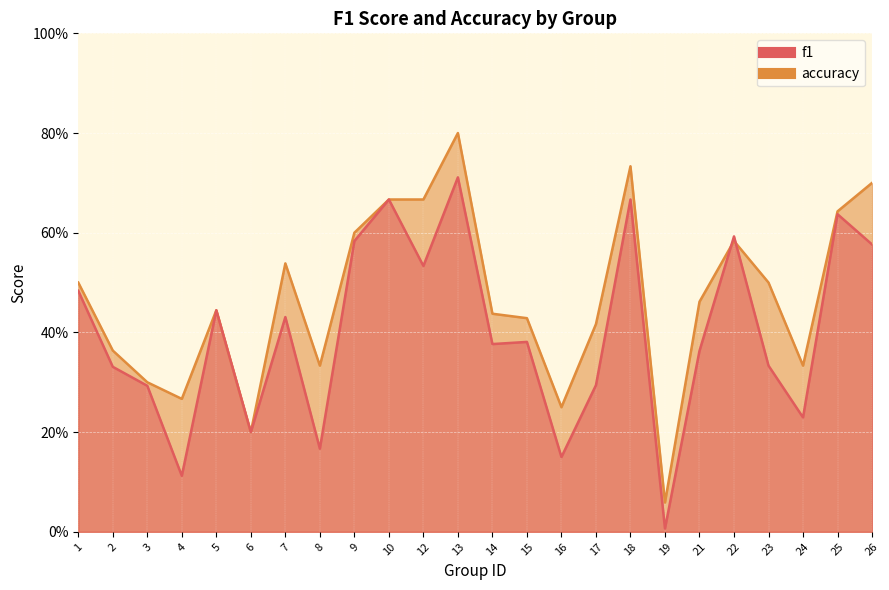

At which category does the chart reach its peak across all series?

13